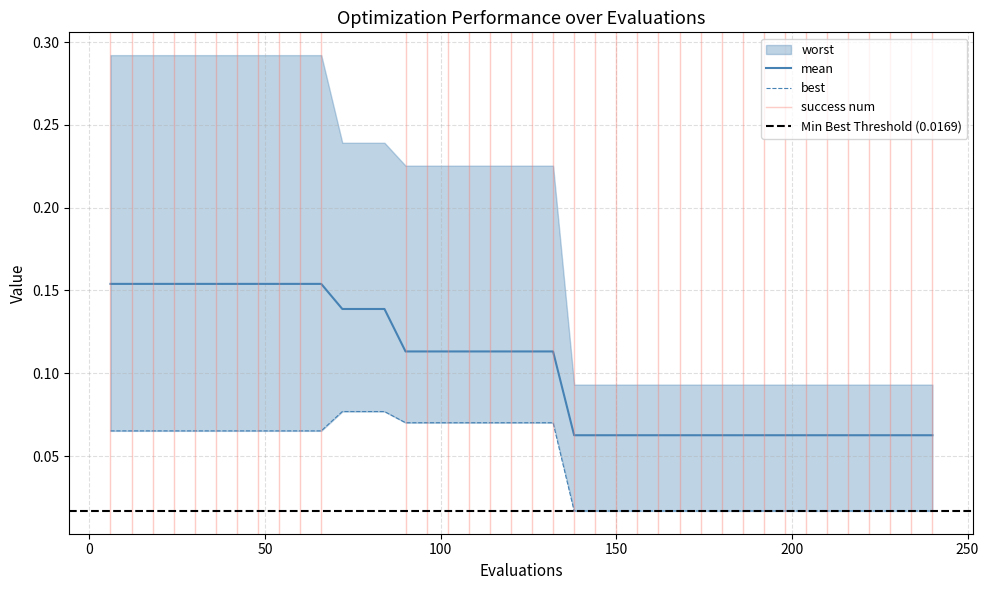

At how many categories does at least one series exceed 0?

40